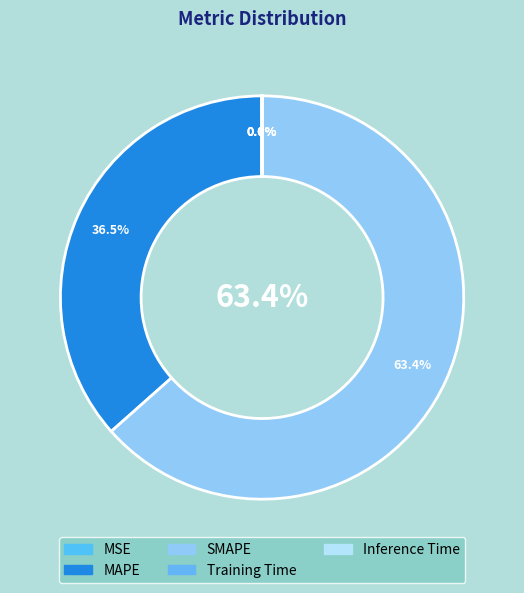

What percentage do Inference Time and MAPE together represent?

36.5%